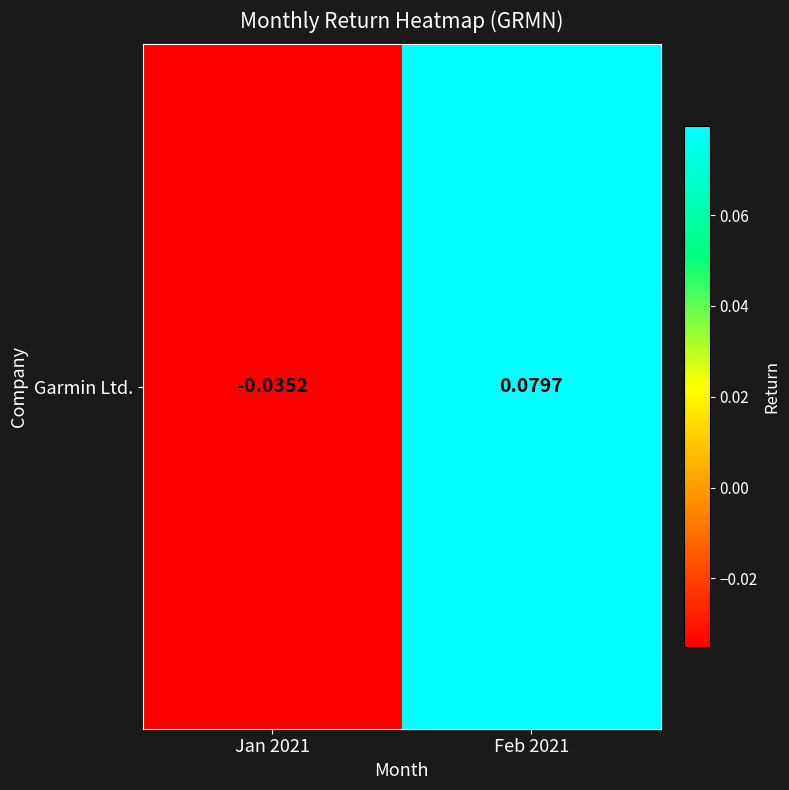

Which has a higher value, Feb 2021 or Jan 2021?

Feb 2021